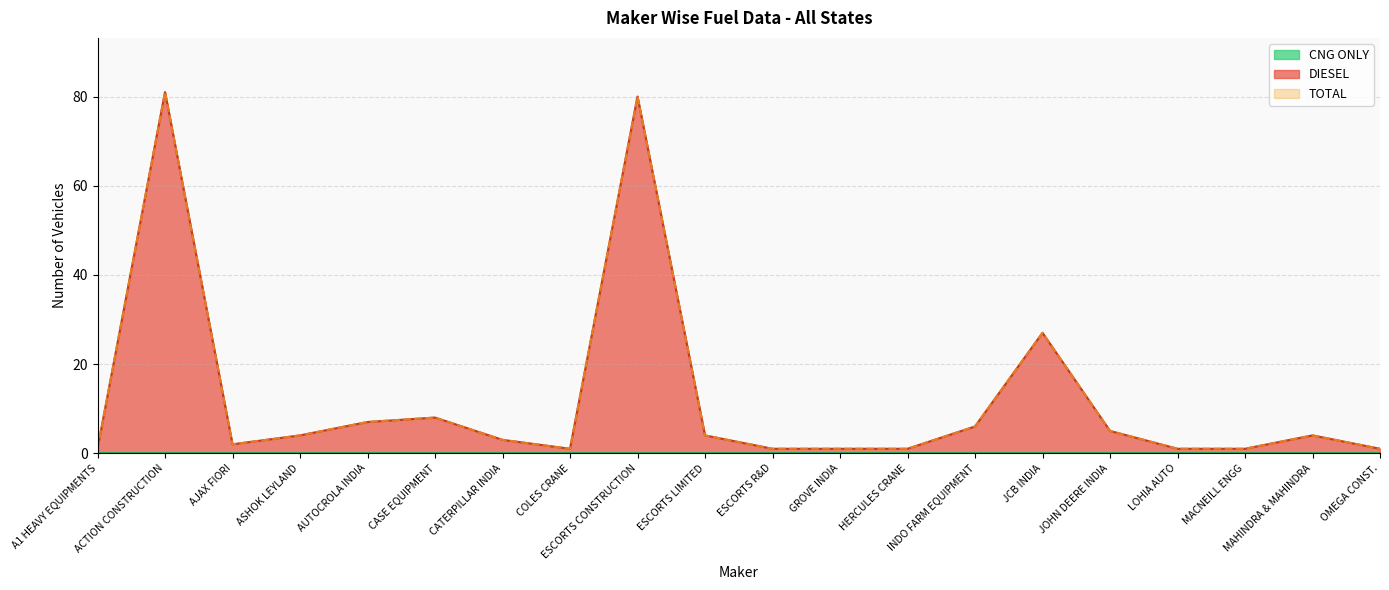

True or false: DIESEL and TOTAL cross at least once.

False